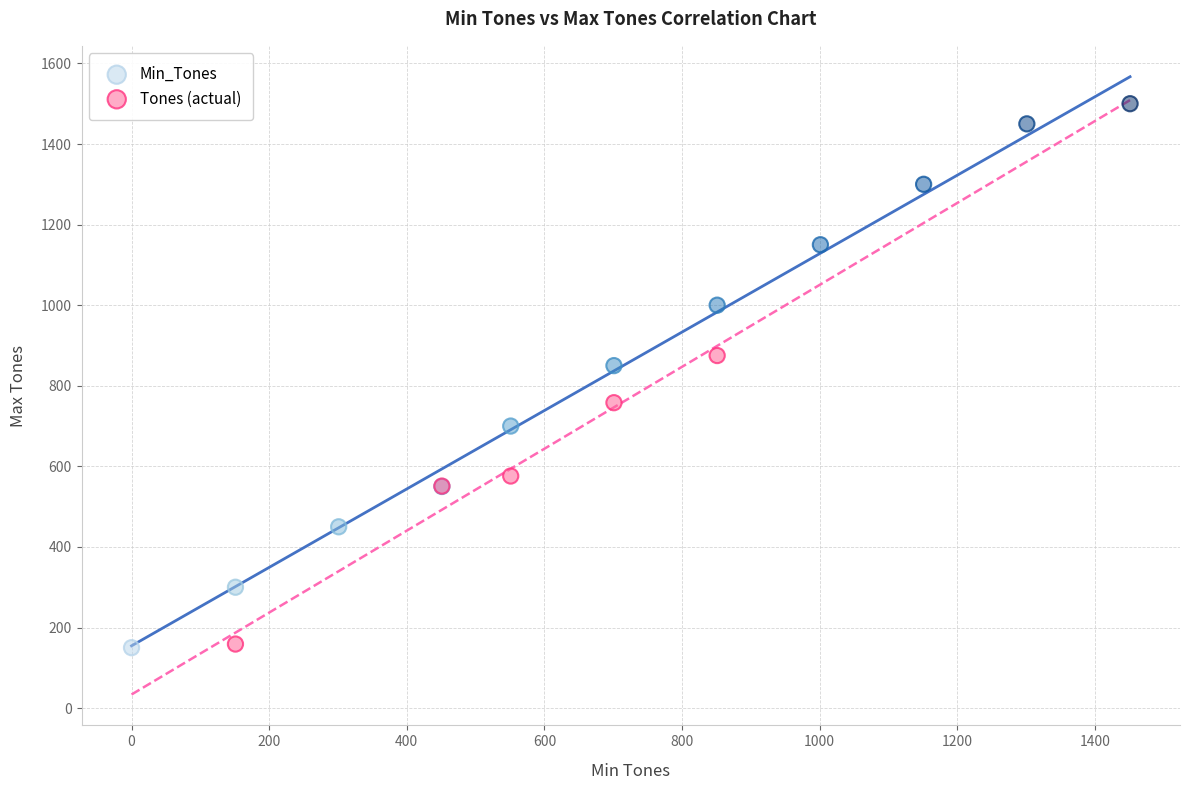

Which series reaches the maximum Y coordinate?

Min_Tones